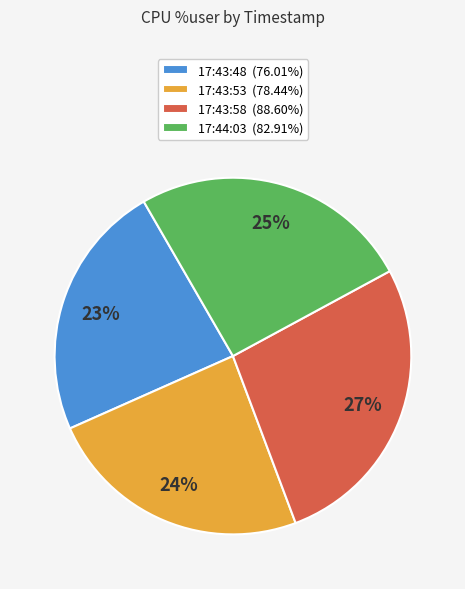

To the nearest percent, what portion does 17:43:53 represent?

24%